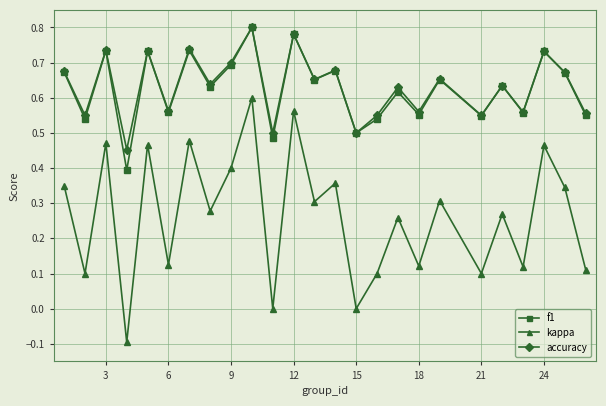

True or false: kappa and f1 cross at least once.

False